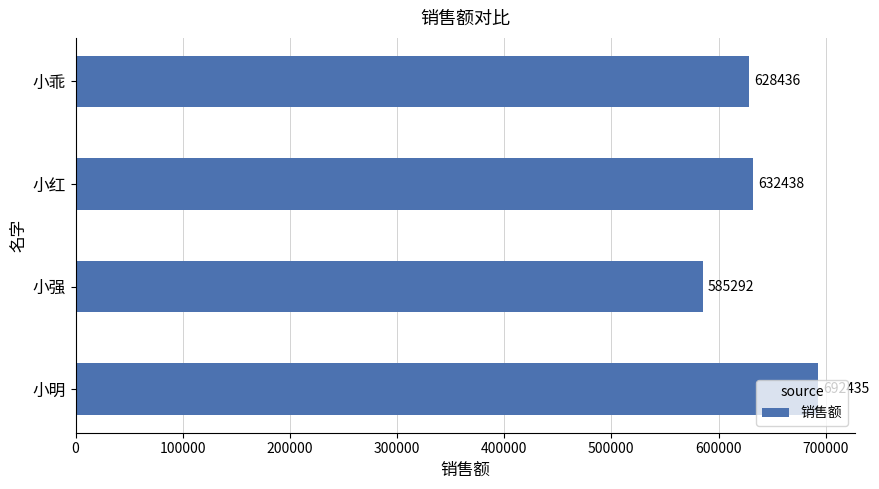

What is the ratio of the value at 小红 to the value at 小明?

0.9